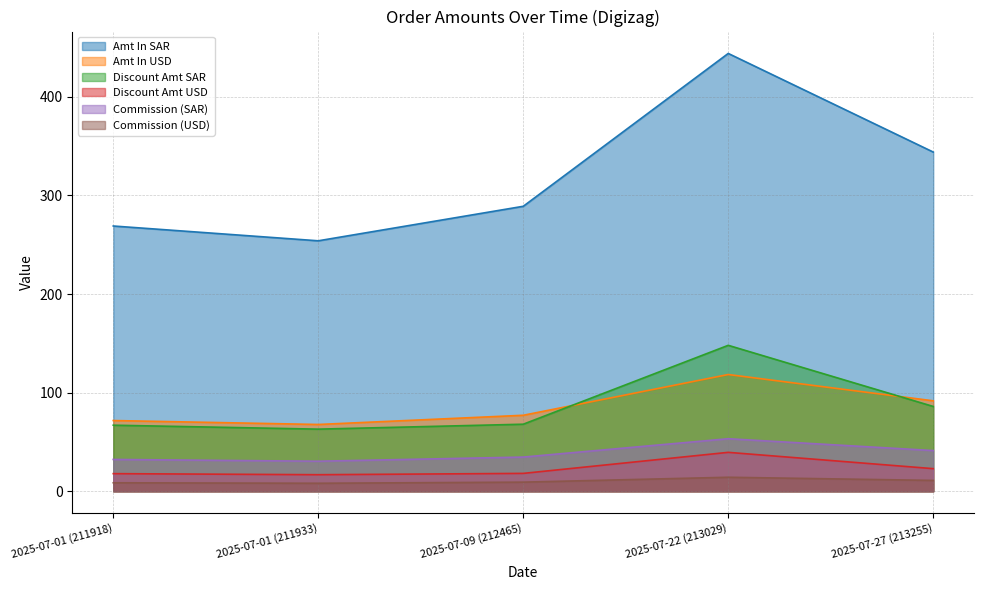

True or false: Amt In USD and Discount Amt SAR intersect in this chart.

True